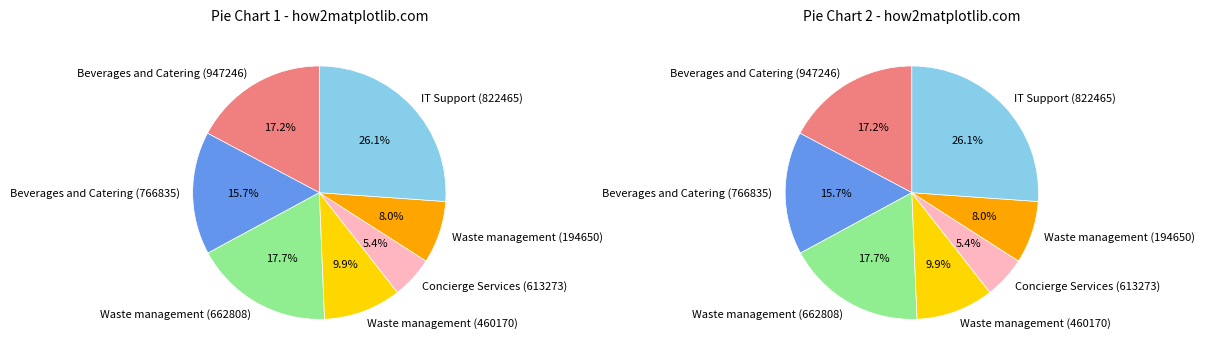

How many slices are in this pie chart?

7